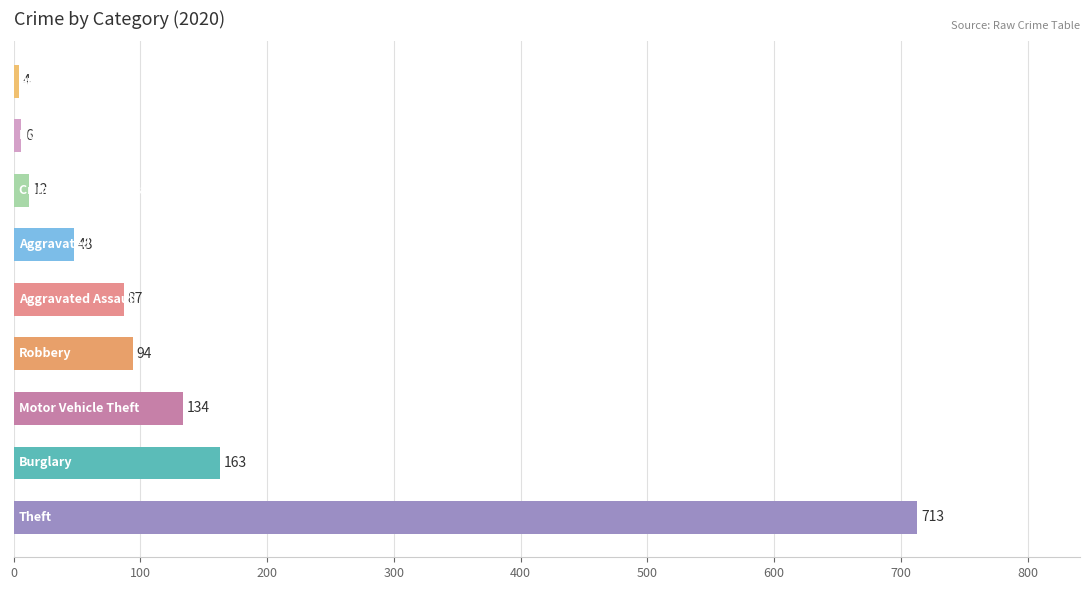

What is the minimum value shown in the chart?

4